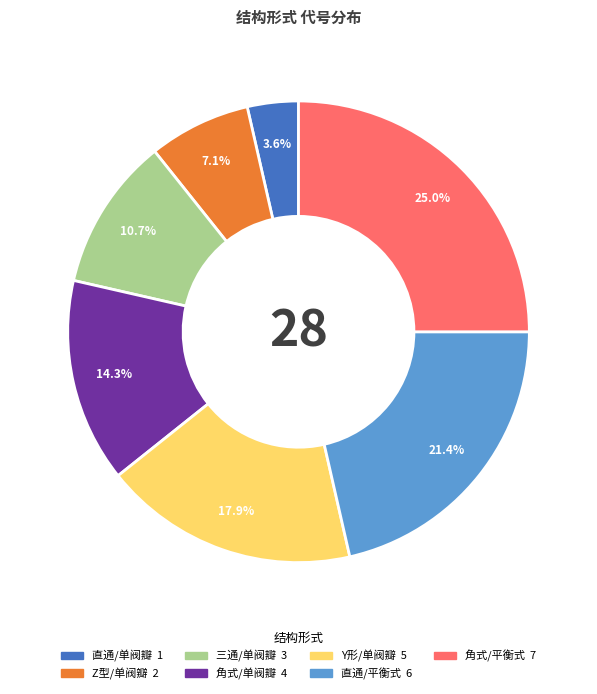

Does any single category account for the majority?

No